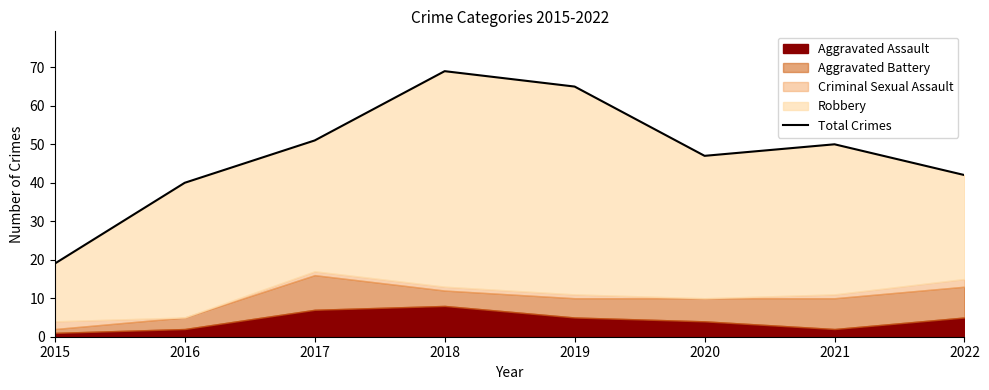

What is the ratio of the value at 2017 to the value at 2020?

1.1